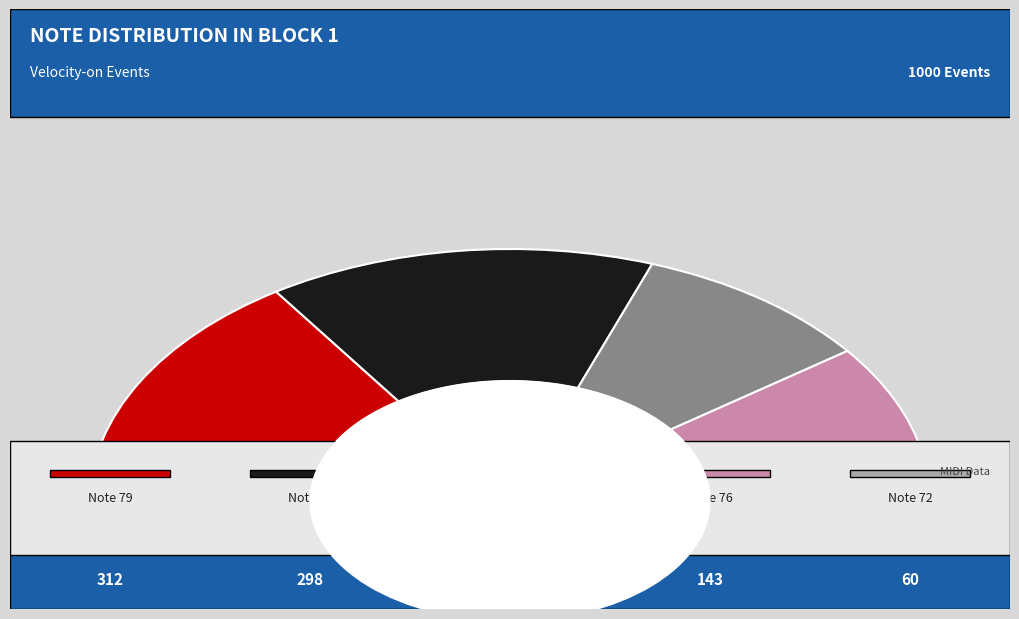

Combined, do 76 and 79 account for over 50%?

No